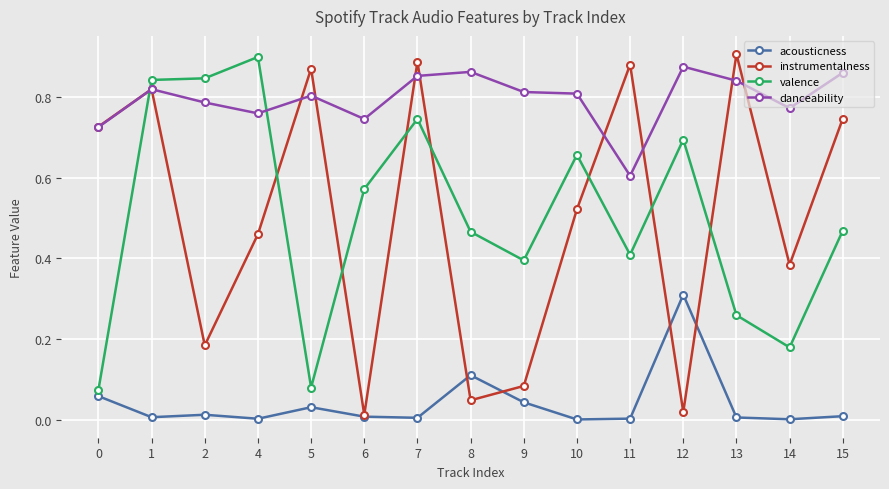

Which series has the largest total across all categories?

danceability